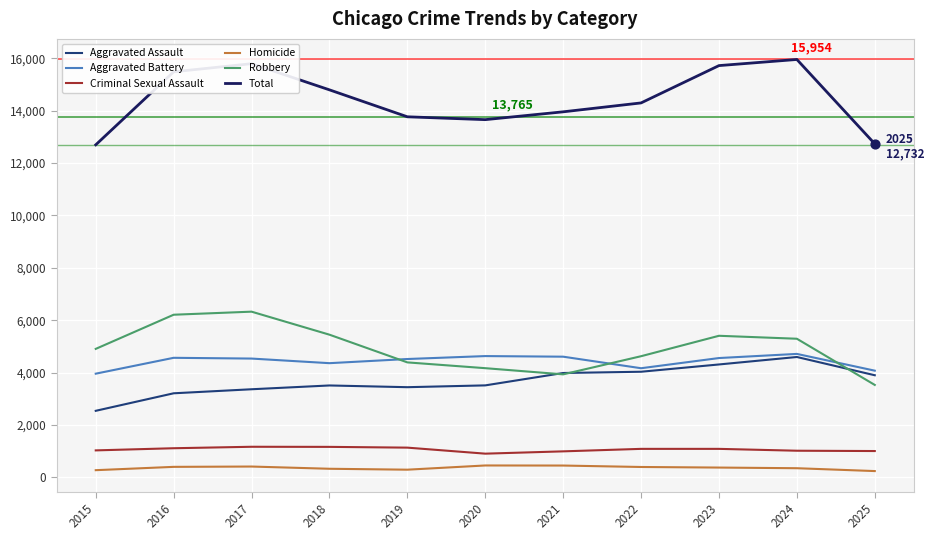

At how many categories does at least one series exceed 7711?

11